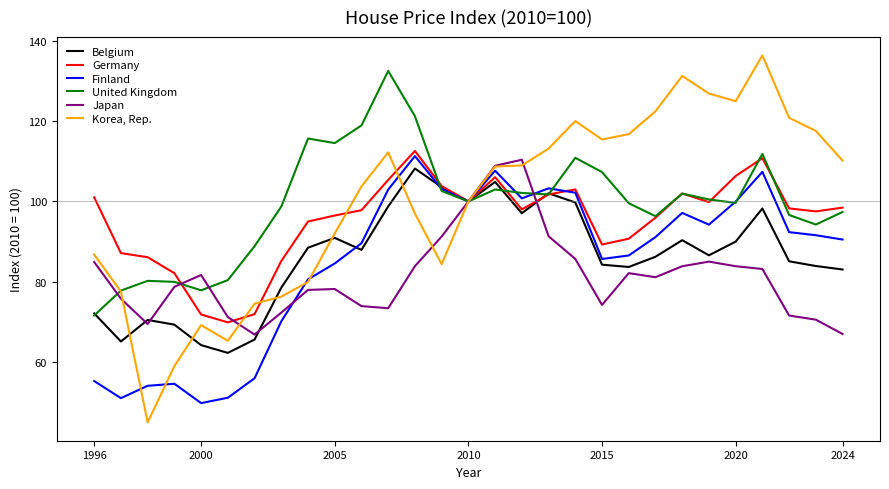

How many lines are shown in the chart?

6